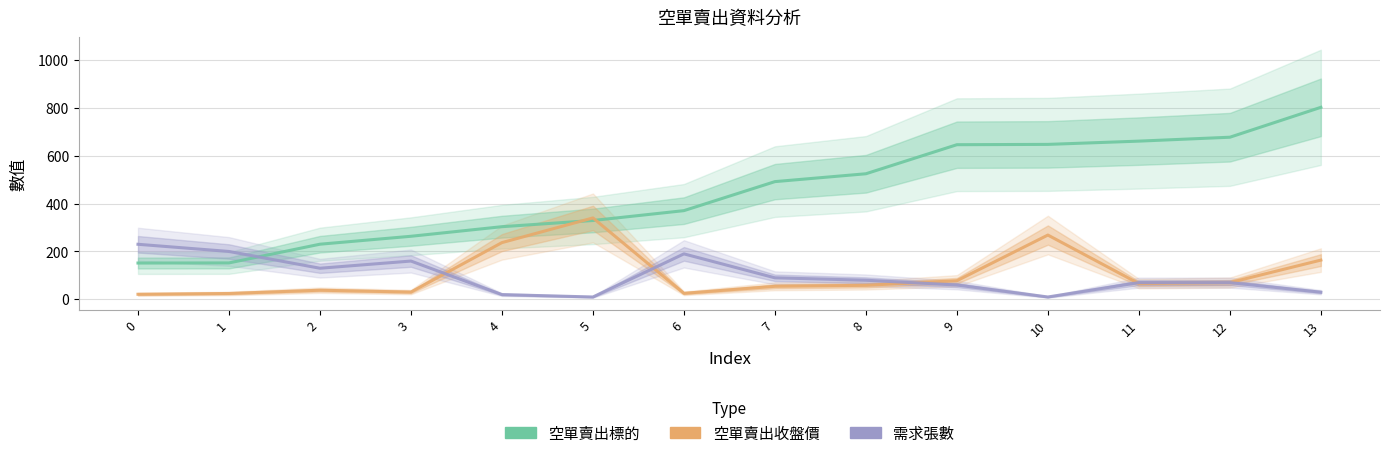

Reading right to left, transcribe all the data shown in this chart.

空單賣出標的: 801.6	676.8	660.5	646.9	645.6	524.3	491.5	370.4	329.3	303.4	263.4	230.3	152.2	151.7
空單賣出收盤價: 164.0	70.0	65.9	268.5	77.9	58.8	54.6	25.3	340.0	237.0	30.6	38.3	24.6	21.4
需求張數: 30.0	70.0	70.0	10.0	60.0	80.0	90.0	190.0	10.0	20.0	160.0	130.0	200.0	230.0